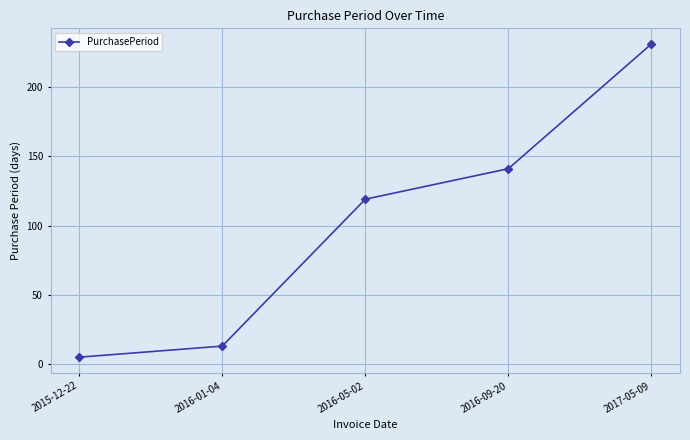

The value at 2016-01-04 is 22. True or false?

False